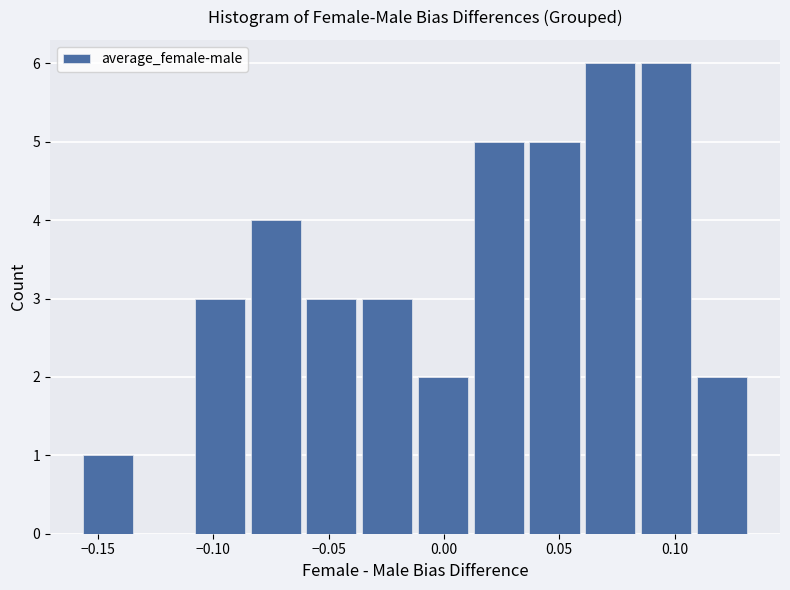

What is the height of the bar covering 0.060 to 0.085 on the x-axis? Neither the bar edges nor the heights are printed on the chart, so give them approximately, as read against the axes.

6